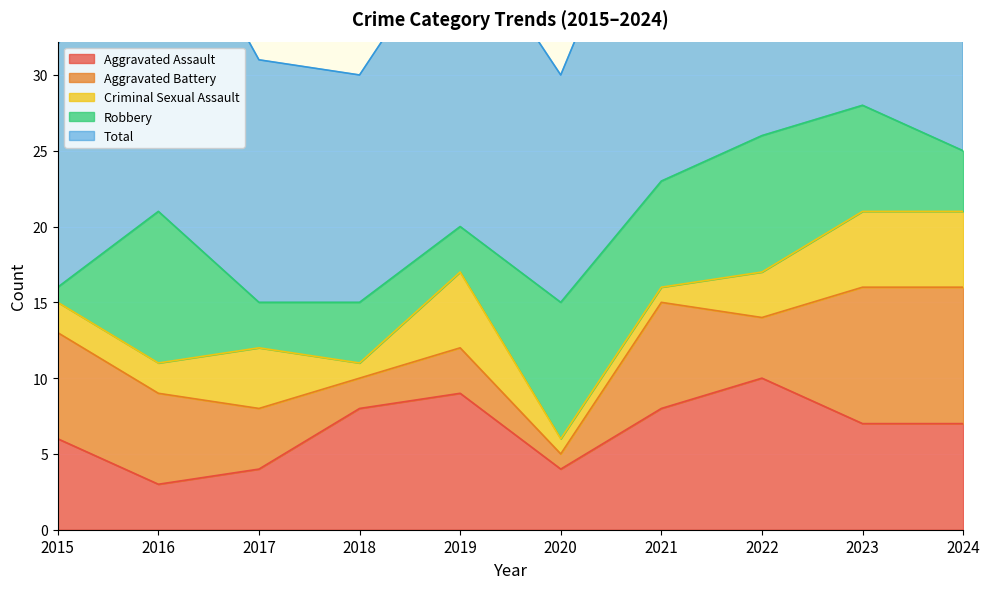

Where is the first local minimum for Aggravated Assault?

2016